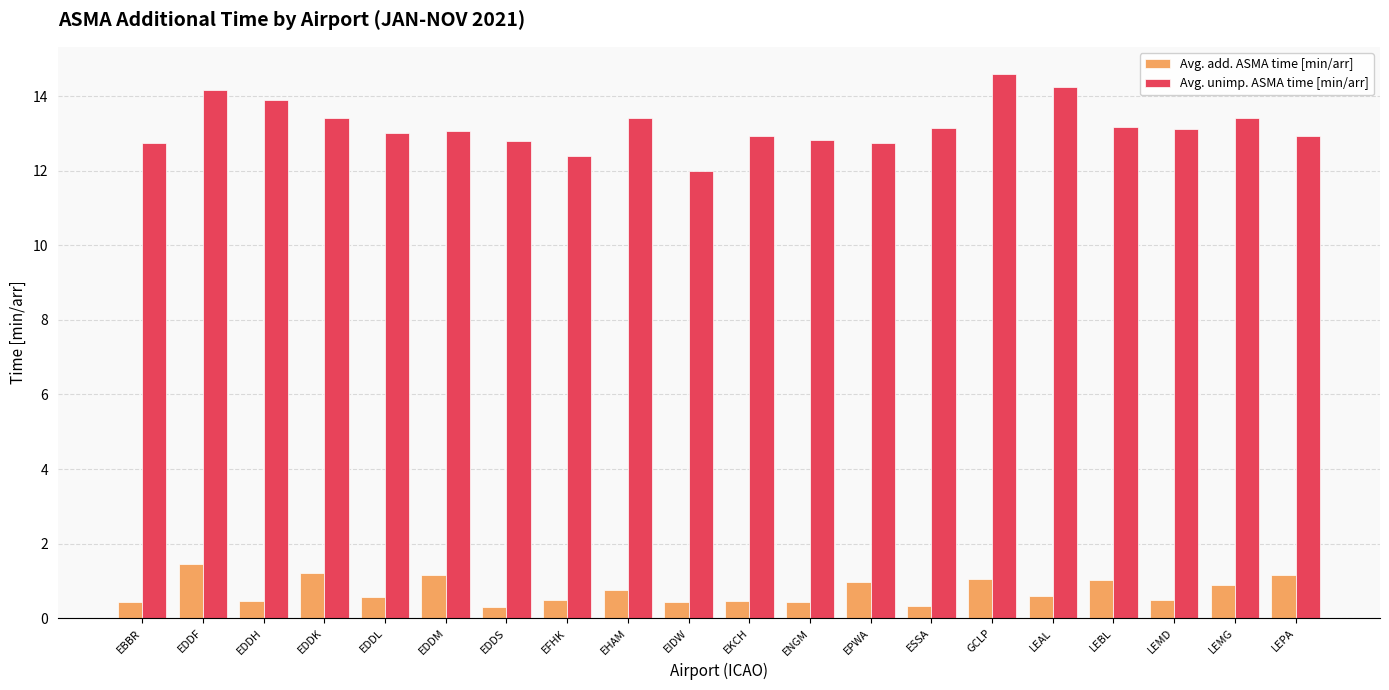

Is it true that Avg. add. ASMA time [min/arr] equals 1.0 at EPWA?

True